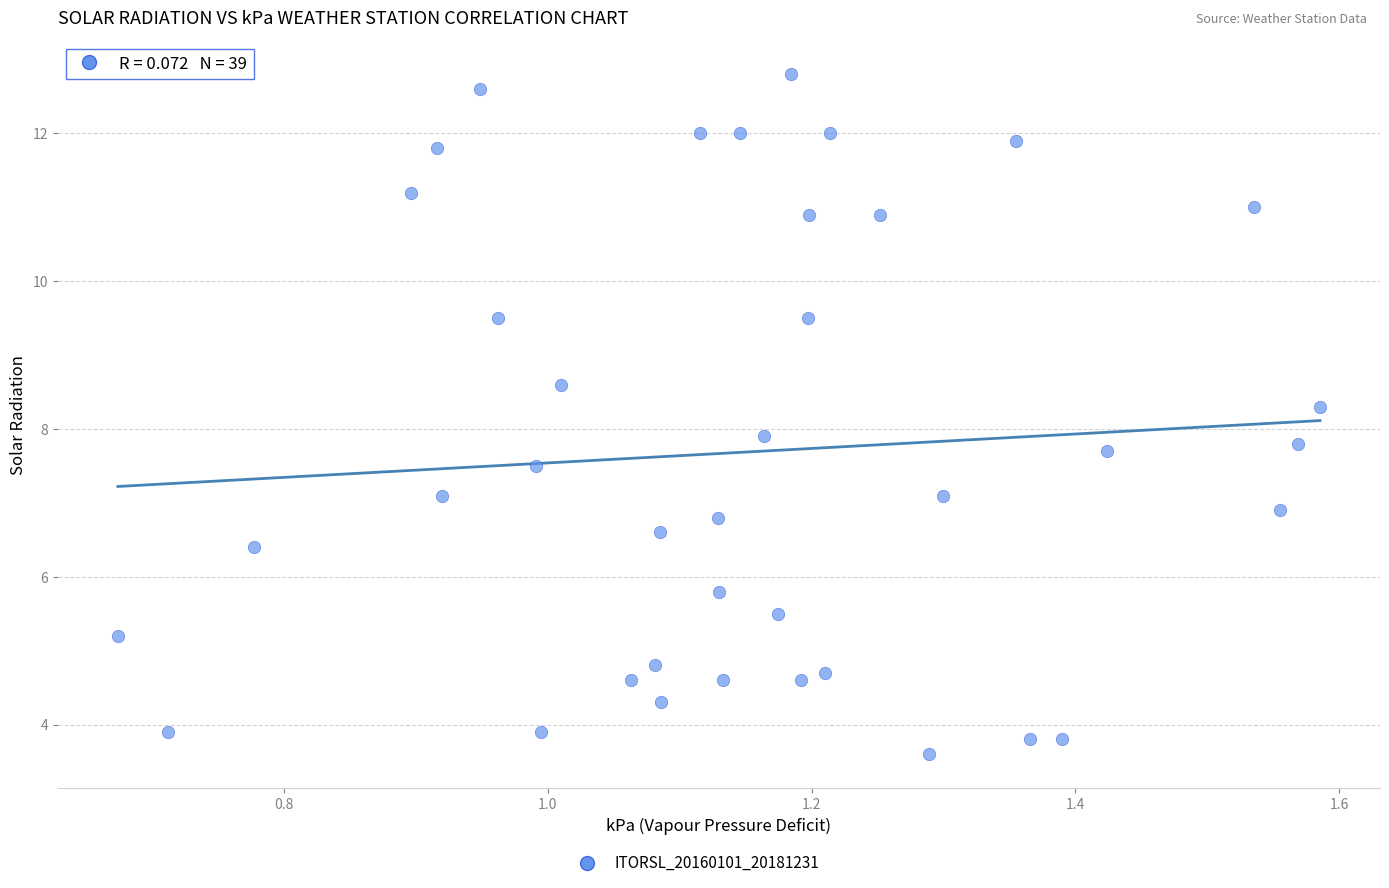

What is the range of X values (max minus min)?

0.9